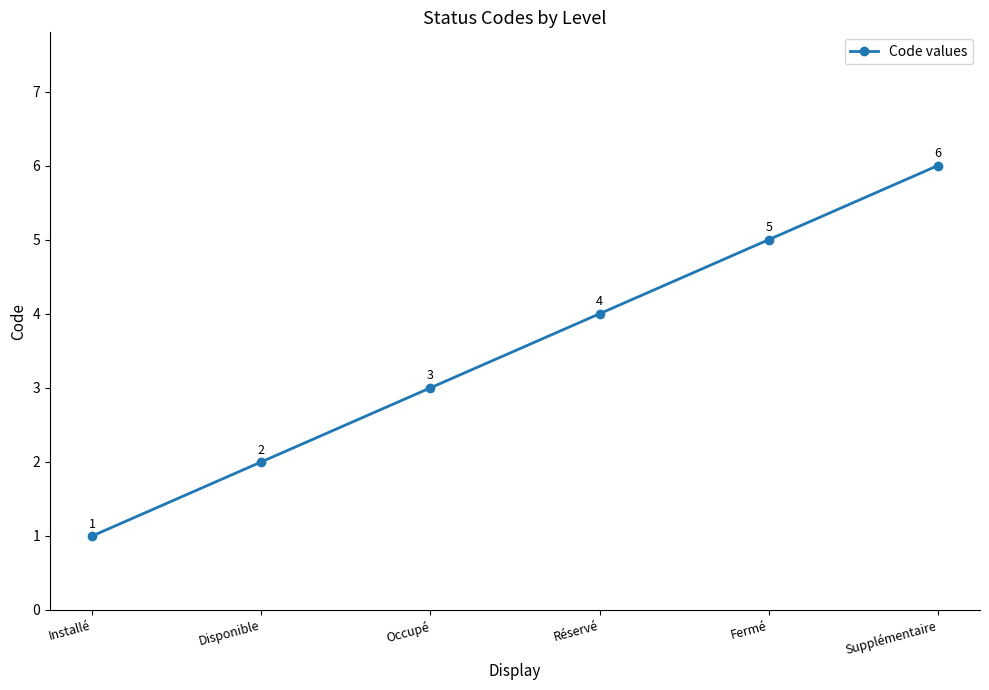

What is the smallest value displayed?

1